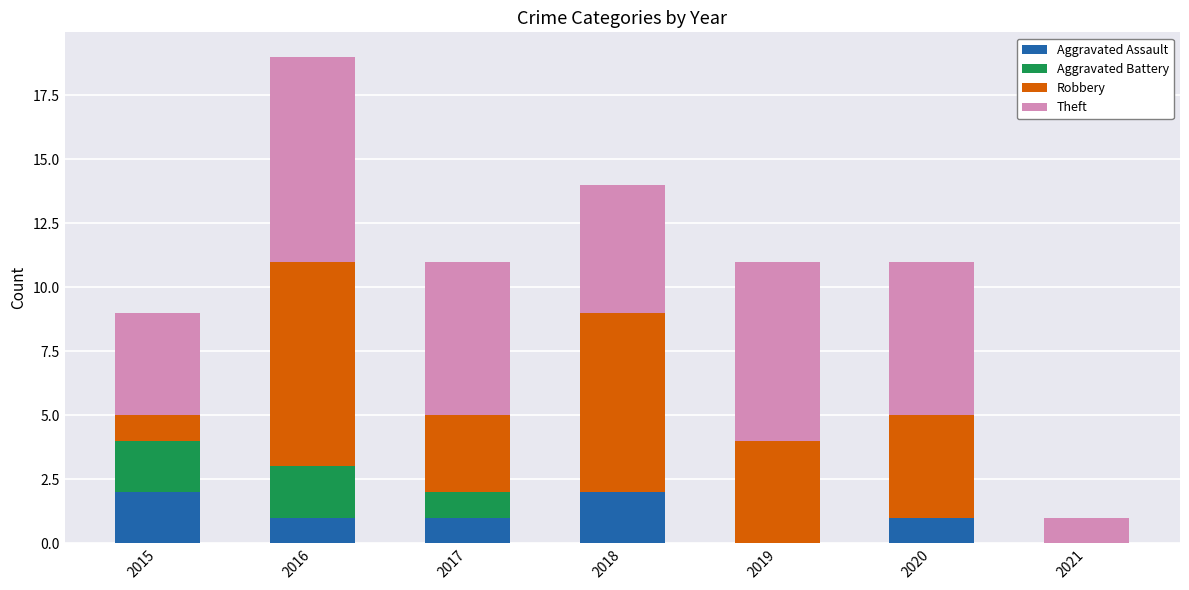

How many data points does each series have?

7